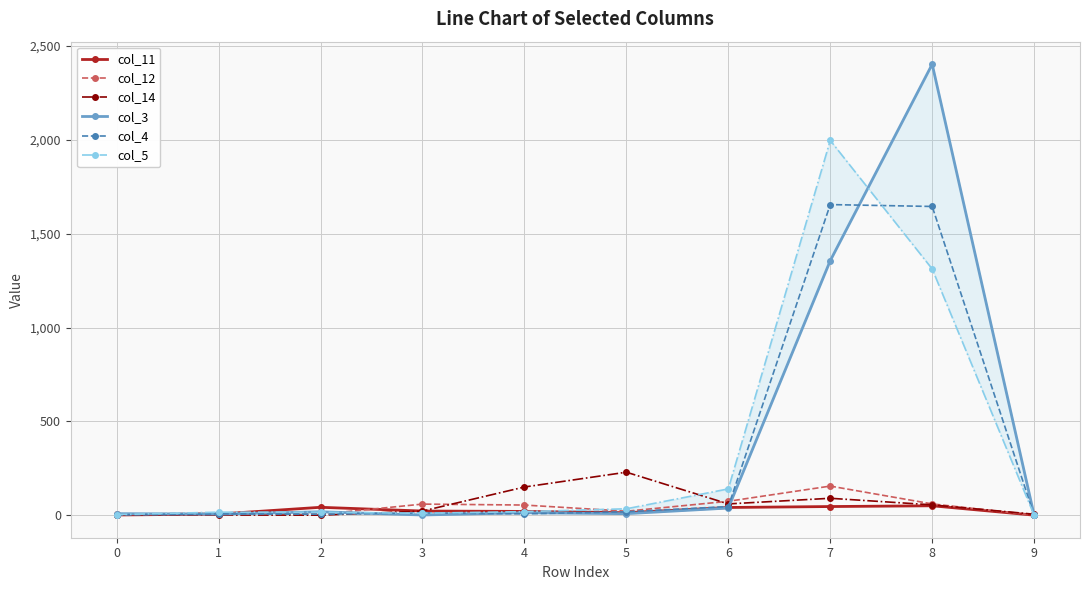

What are all the series names shown in the legend?

col_11, col_12, col_14, col_3, col_4, col_5